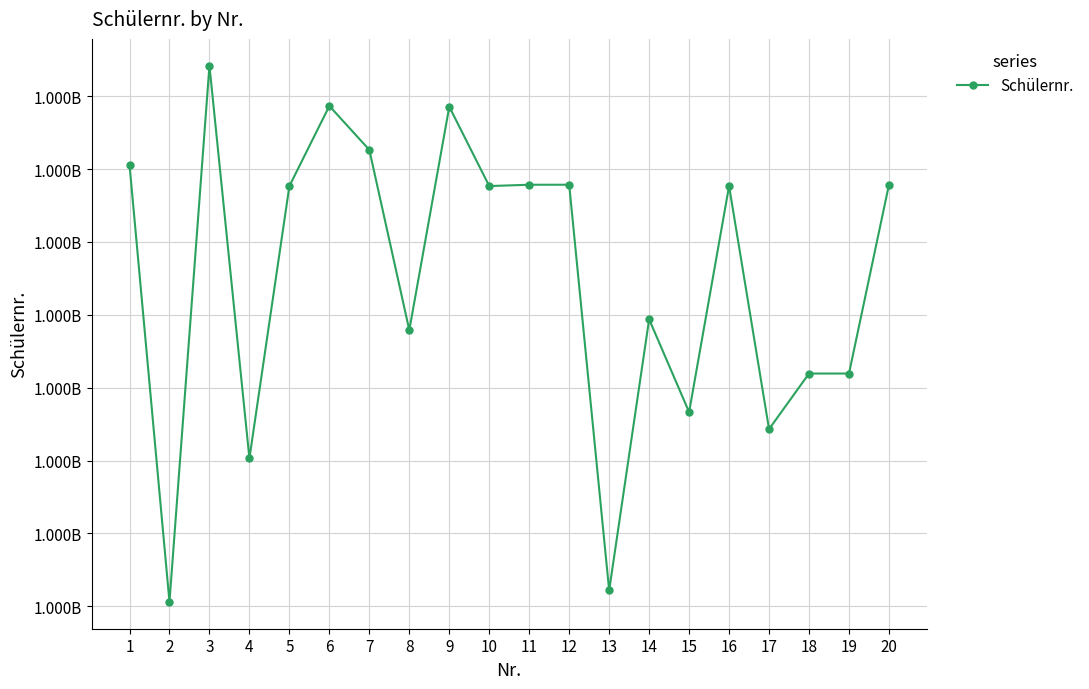

Does the chart have visible grid lines?

Yes